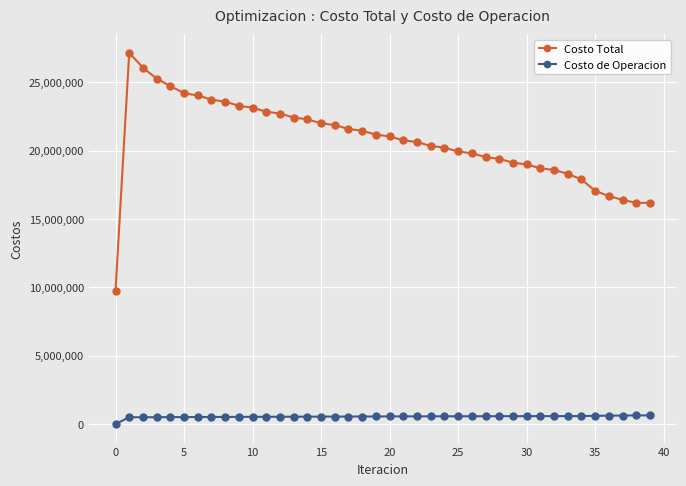

Which series has the largest total across all categories?

Costo Total